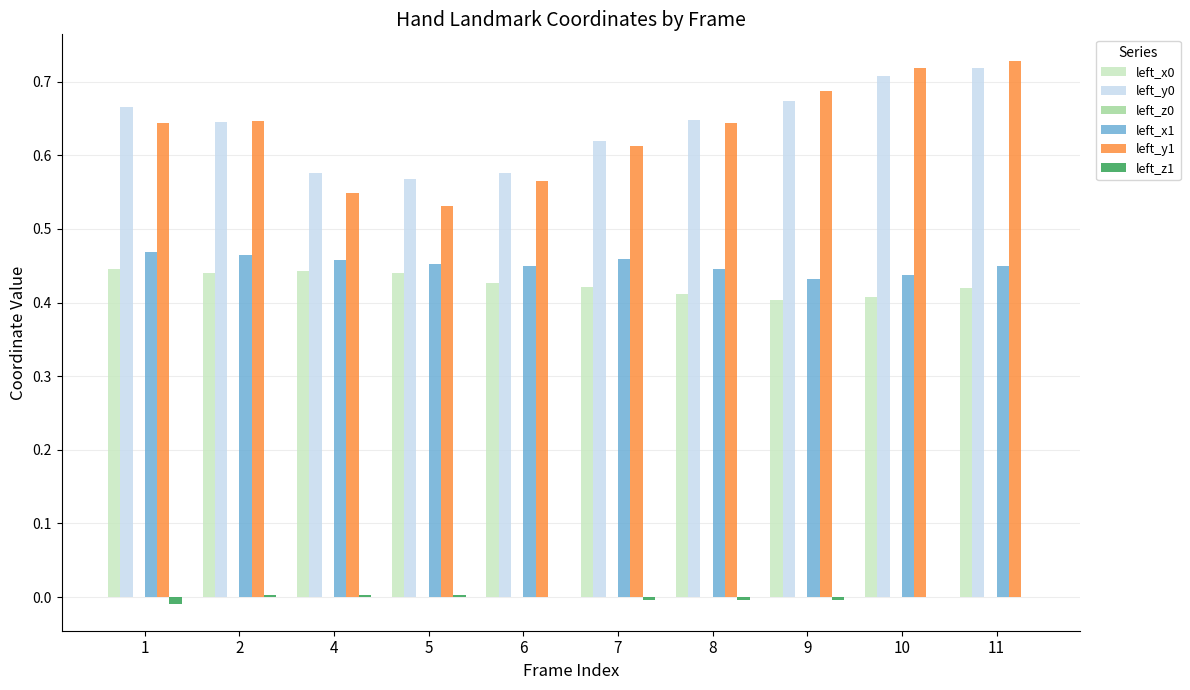

Are the bars horizontal?

No